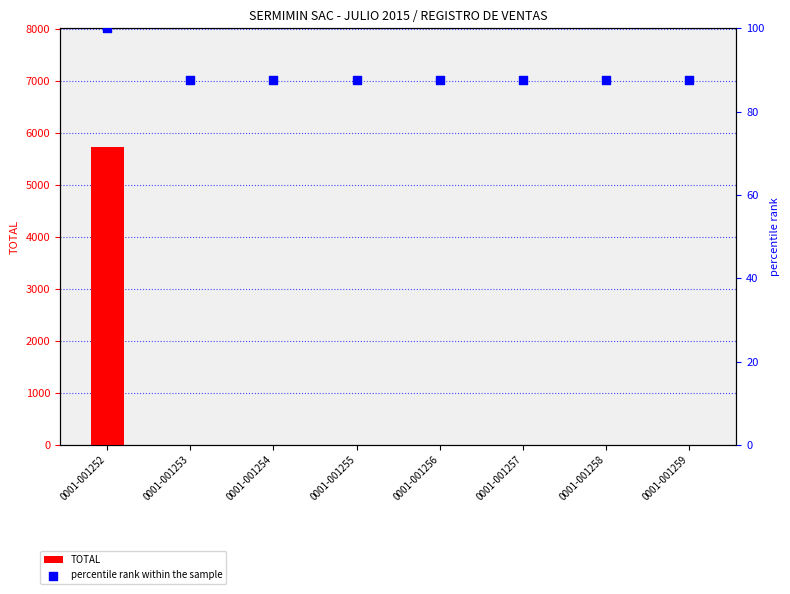

What is the total value across all series at 0001-001256?

87.5